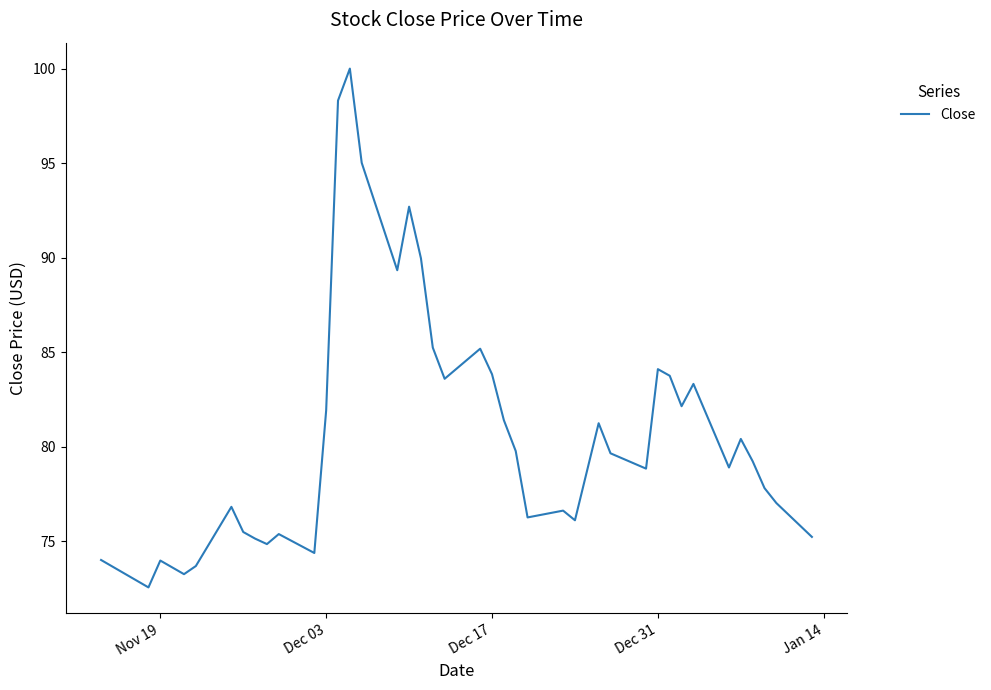

What is the minimum value shown in the chart?

72.6